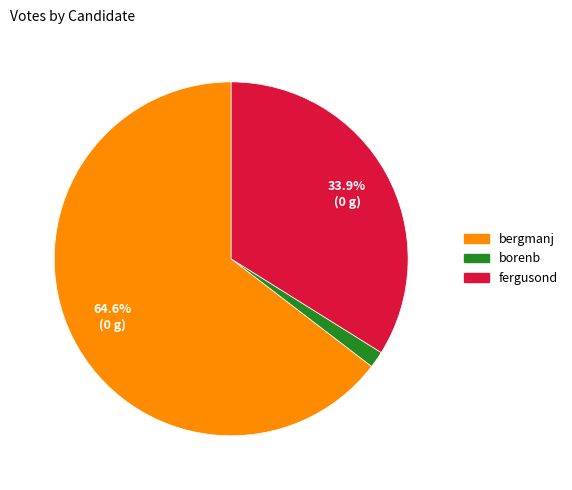

Which category has the biggest portion of the pie?

bergmanj